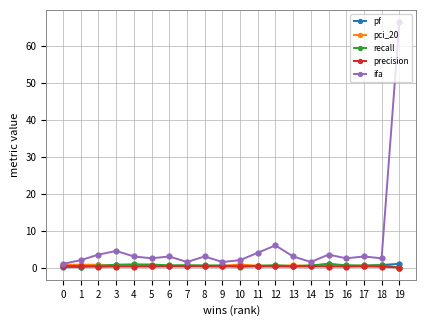

What is the difference between the ifa values at 11 and 8?

1.0